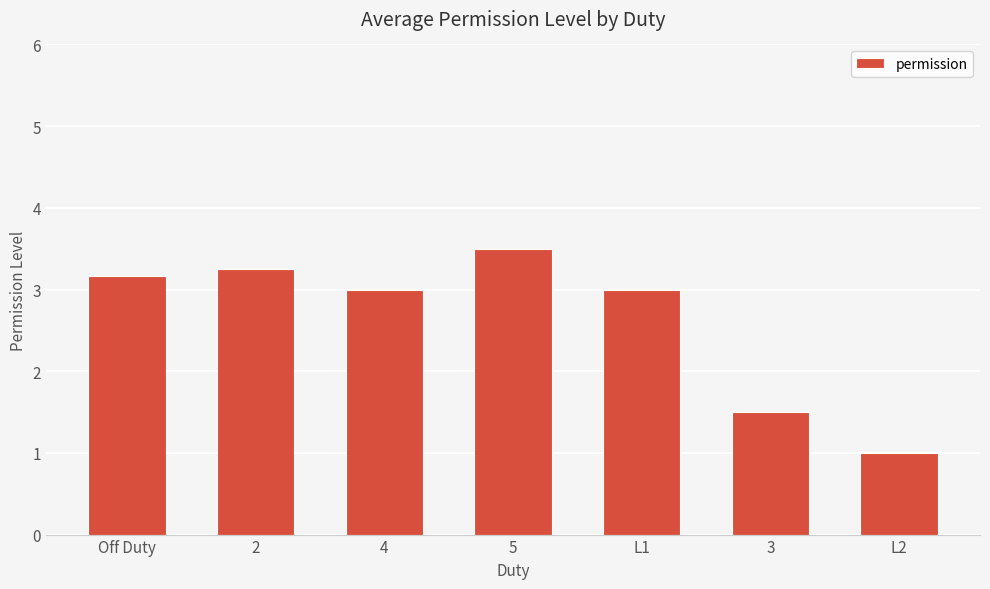

What is the difference between the values at L1 and 3?

1.5